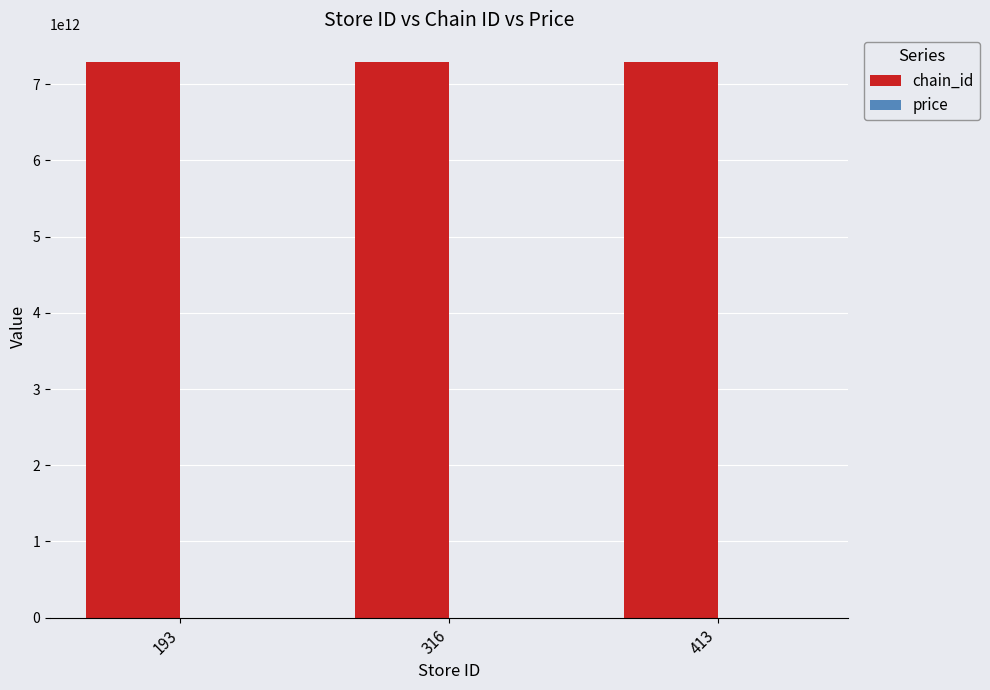

How many groups of bars are there?

3